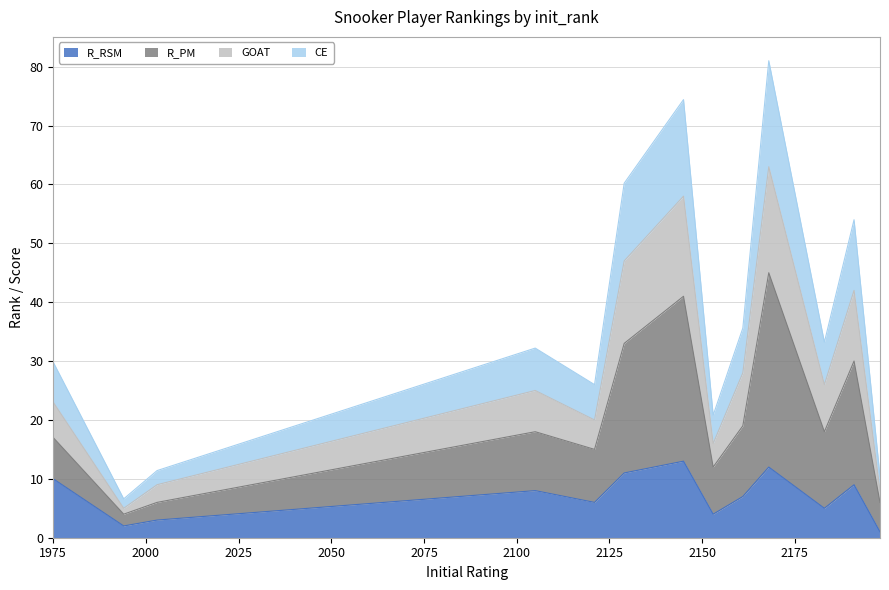

The value of CE at 2003 is 2.9. True or false?

False